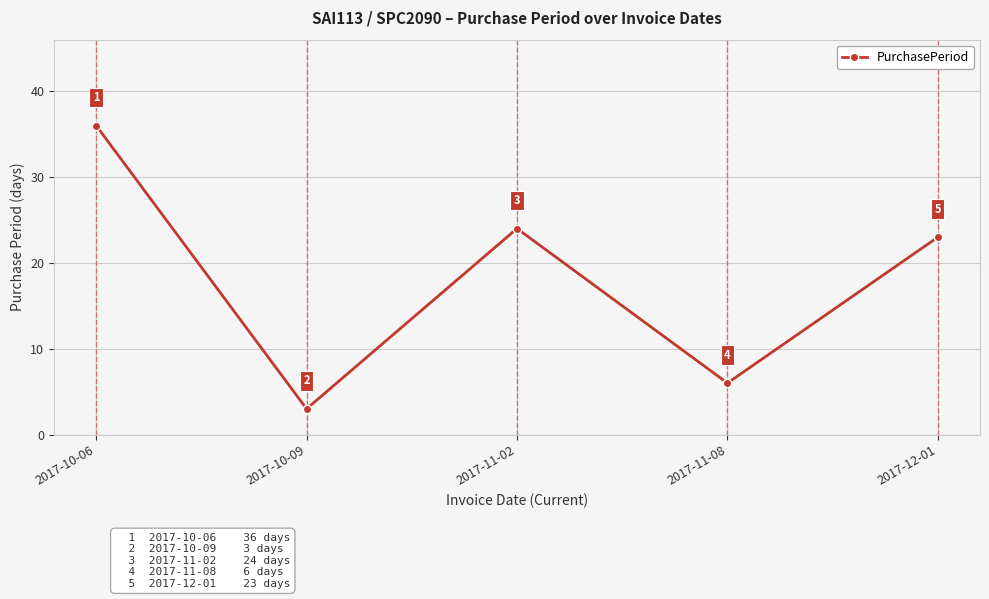

How many points are lower than both their immediate neighbors (excluding endpoints)?

2